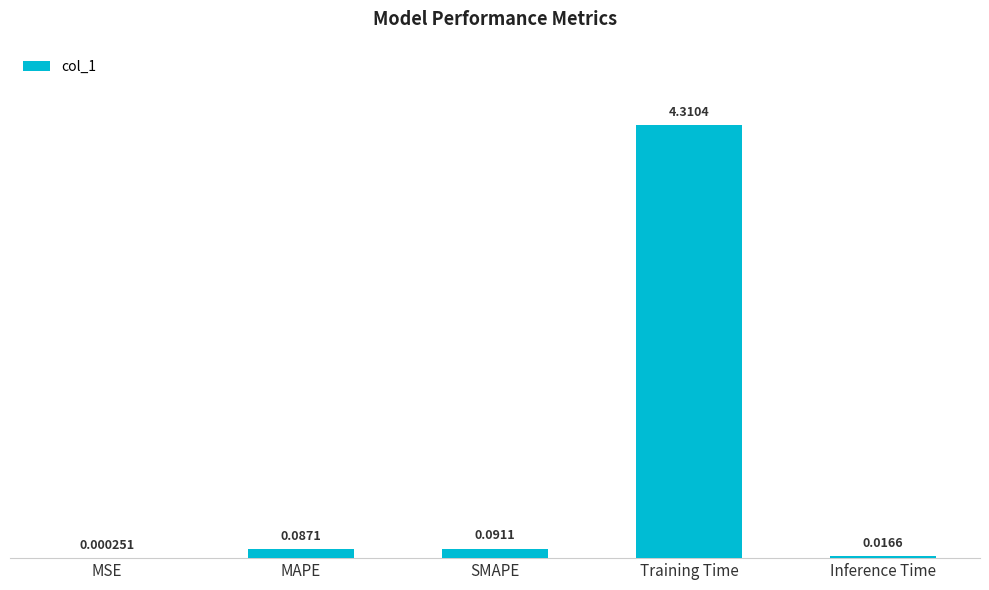

What is the sum of the values at SMAPE and Training Time?

4.4